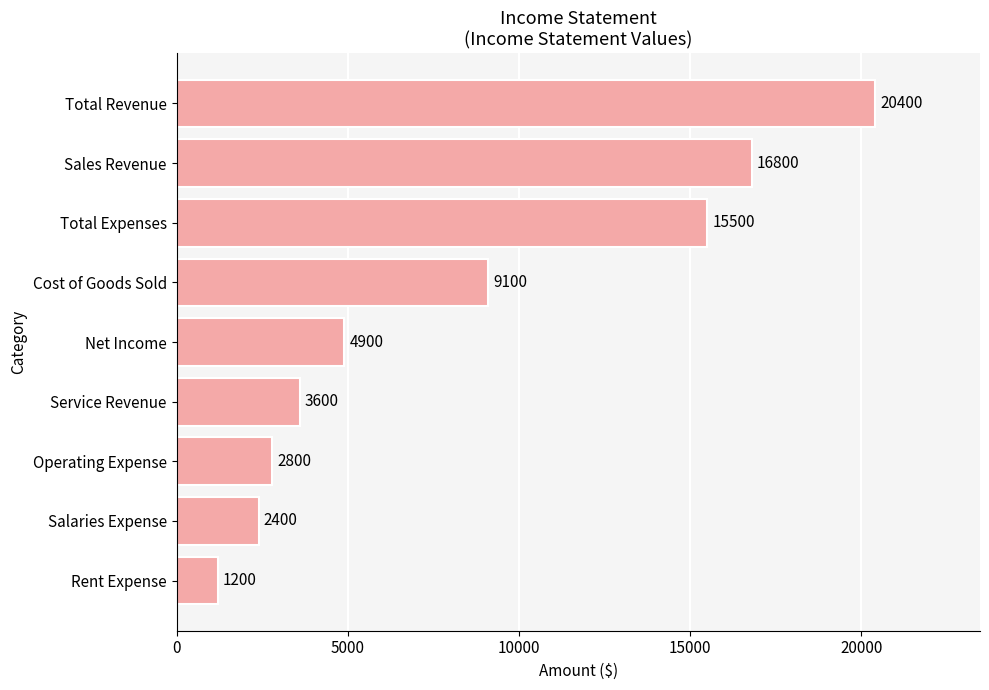

What is the change in value from Salaries Expense to Cost of Goods Sold?

+6700